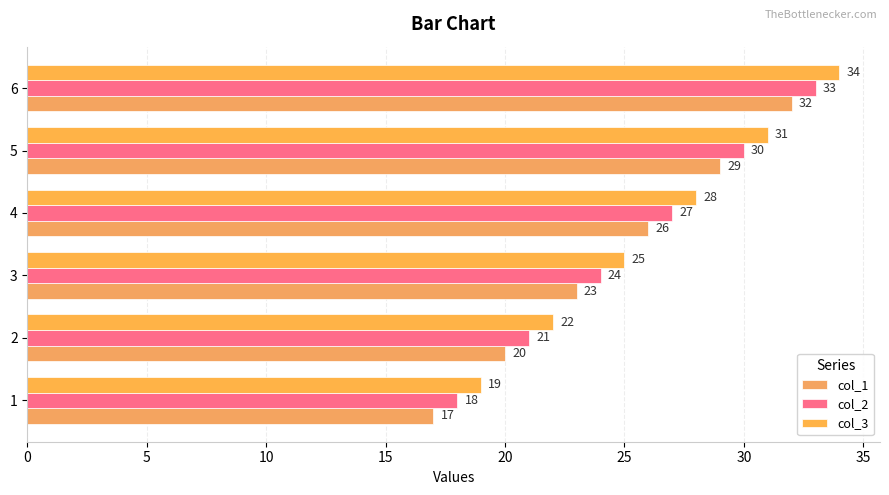

At which label is col_3 closest to 26?

3